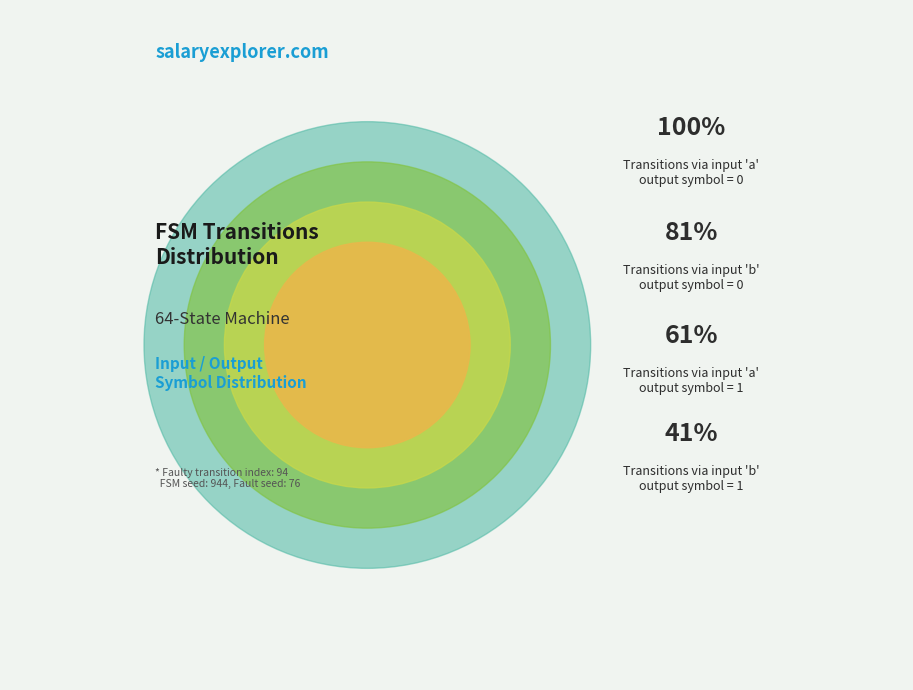

To the nearest percent, what percentage of the pie is input_symbol (b) - output 1?

41%